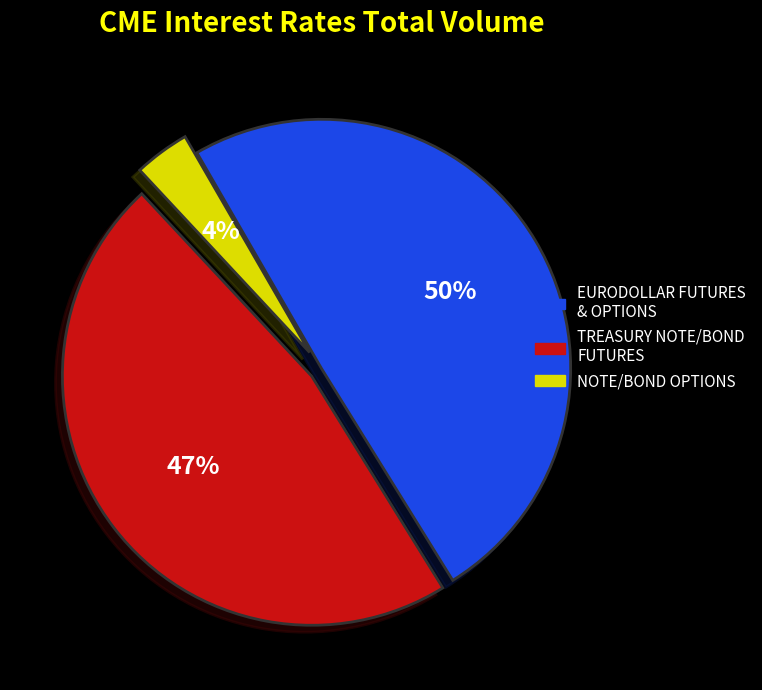

Is there a majority slice in this chart?

No